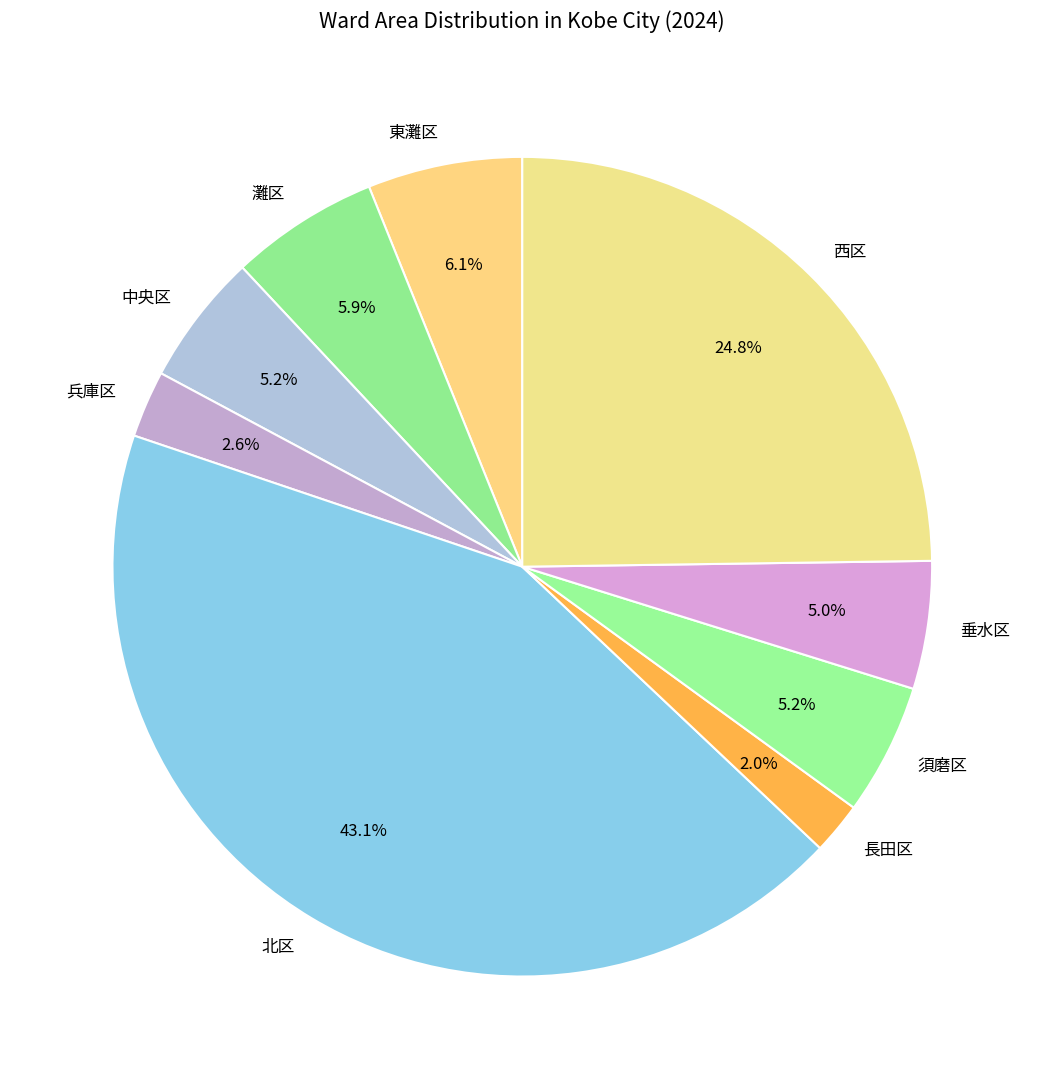

Which has a higher value, 垂水区 or 長田区?

垂水区